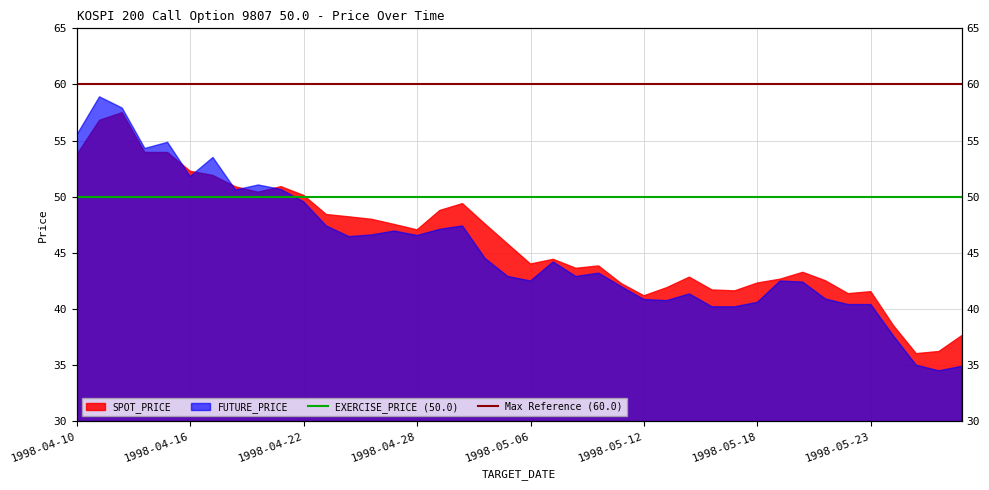

What is the value of the EXERCISE_PRICE (50.0) point at the 2nd from the left?

50